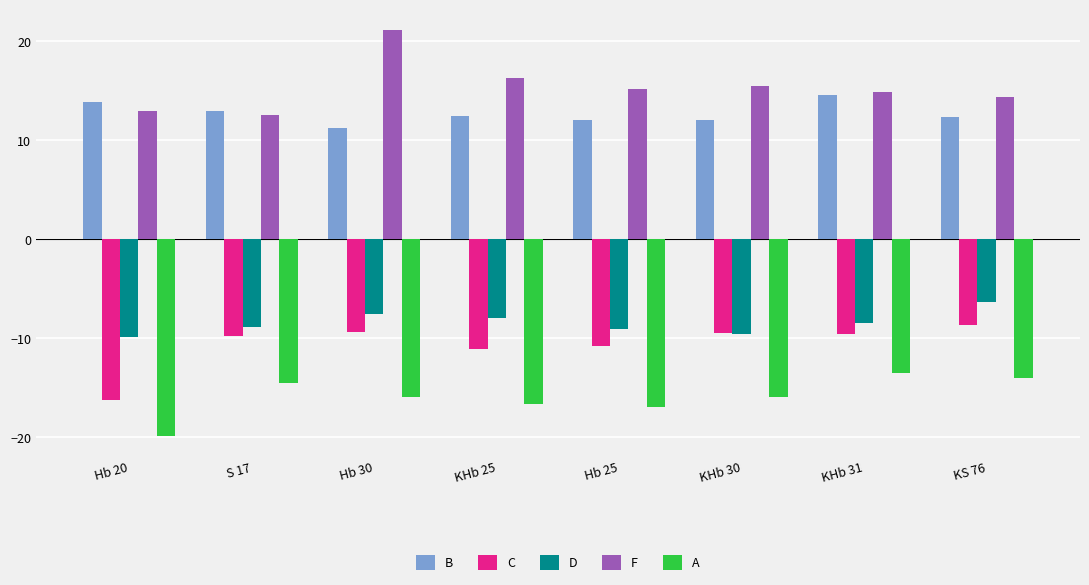

What is the sum of the F values at KHb 25 and Hb 25?

31.4